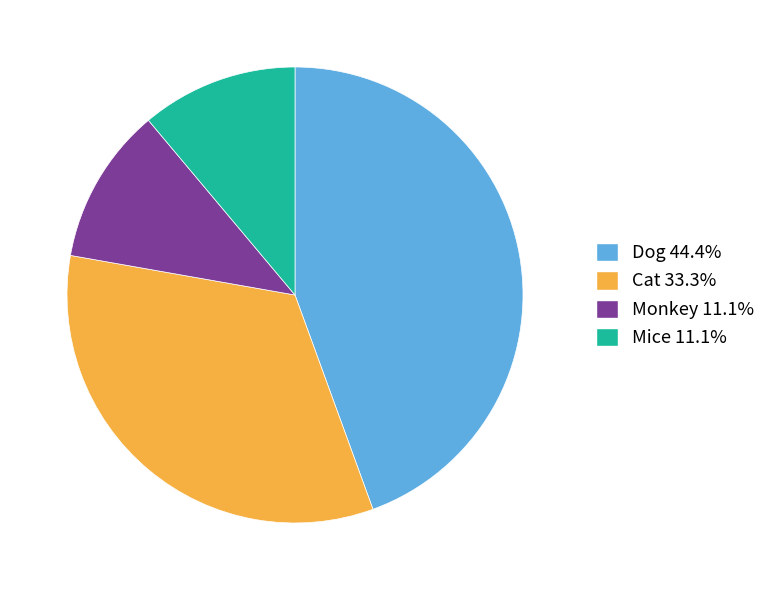

What is the ratio of the value at Mice 11.1% to the value at Cat 33.3%?

0.3